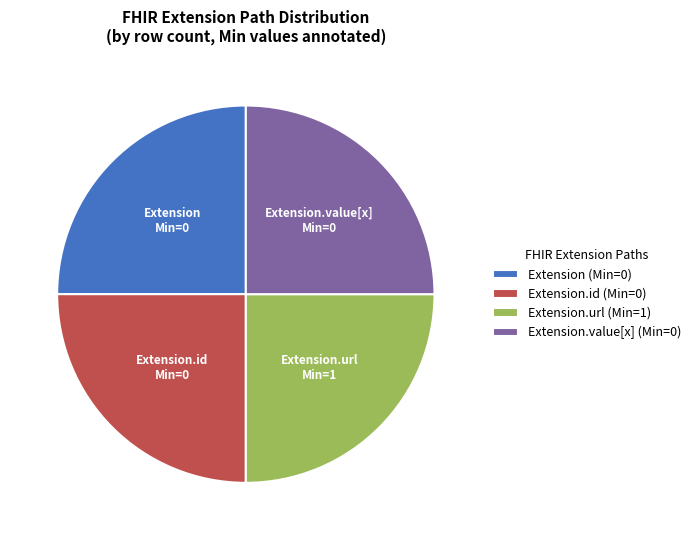

True or false: Extension.value[x] (Min=0) accounts for 36% of the total.

False